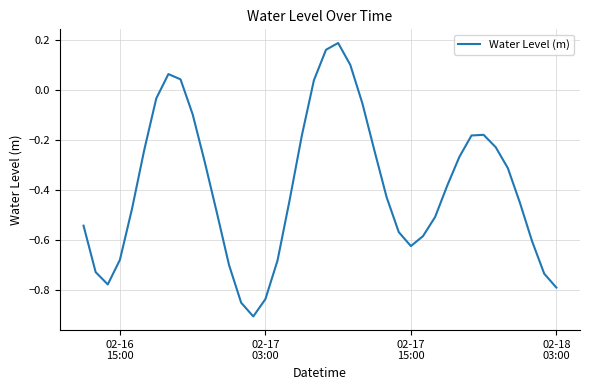

What is the difference between the maximum and minimum values?

1.1